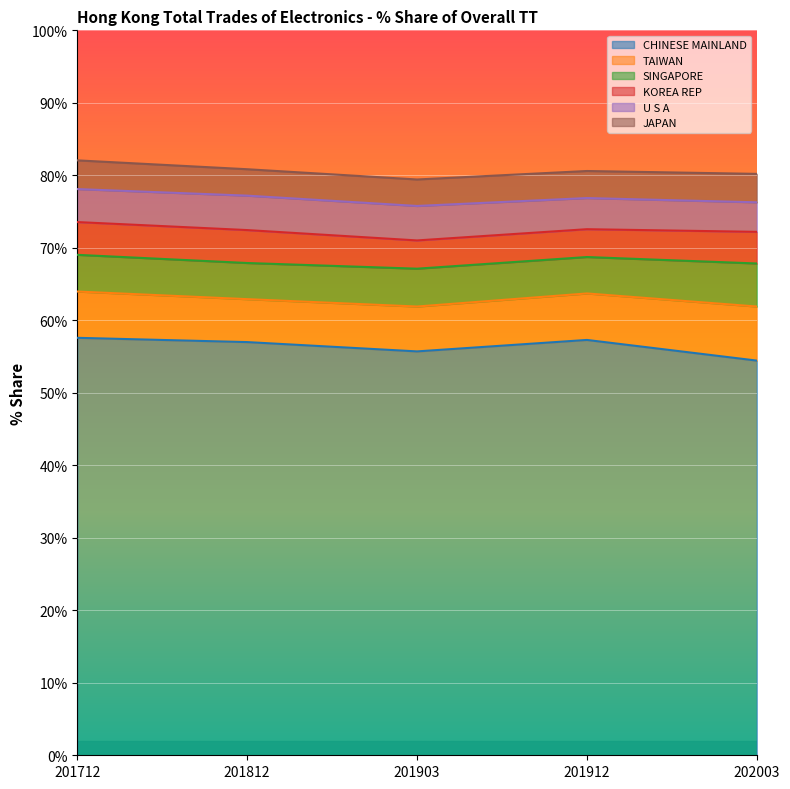

Reading right to left, transcribe all the data shown in this chart.

CHINESE MAINLAND: 202003=54.4	201912=57.3	201903=55.7	201812=57.0	201712=57.6
TAIWAN: 202003=7.5	201912=6.4	201903=6.2	201812=5.9	201712=6.4
SINGAPORE: 202003=5.9	201912=5.0	201903=5.2	201812=5.0	201712=5.1
KOREA REP: 202003=4.4	201912=3.8	201903=3.9	201812=4.5	201712=4.5
U S A: 202003=4.1	201912=4.3	201903=4.8	201812=4.8	201712=4.6
JAPAN: 202003=3.9	201912=3.7	201903=3.7	201812=3.6	201712=4.0